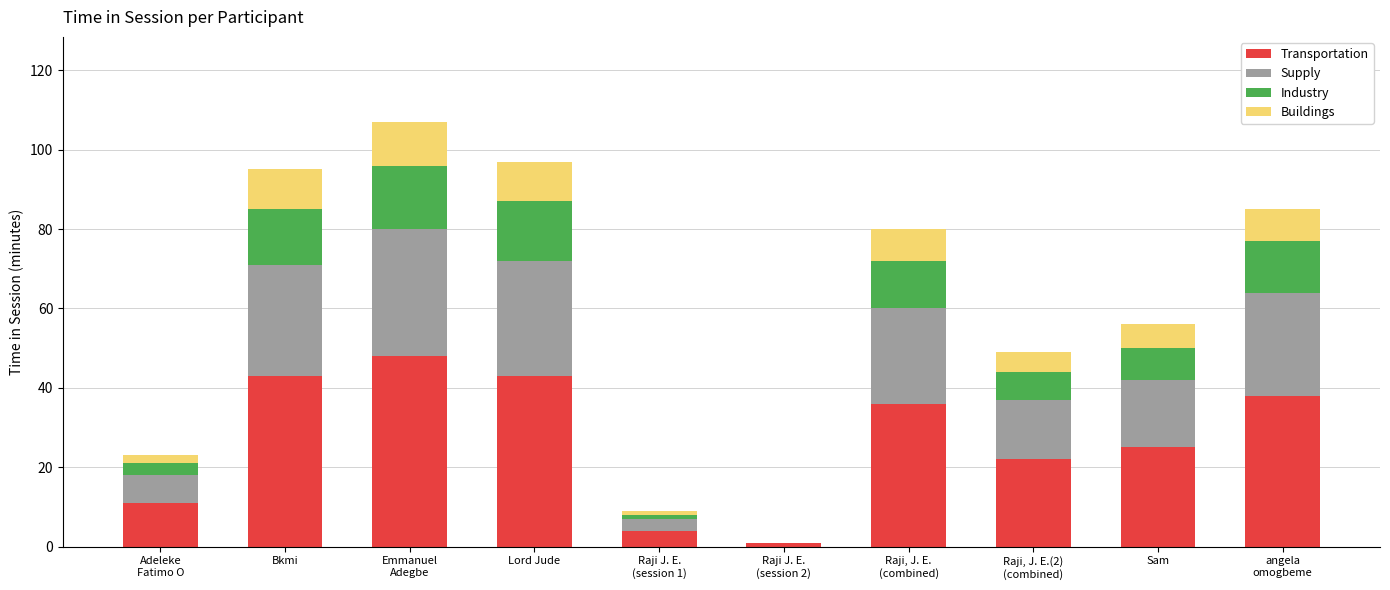

How many categories are shown in the chart?

10